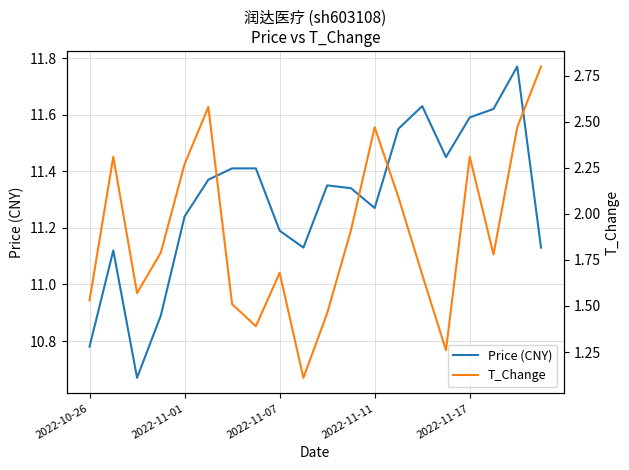

What is the total value across all series at 11?

13.2